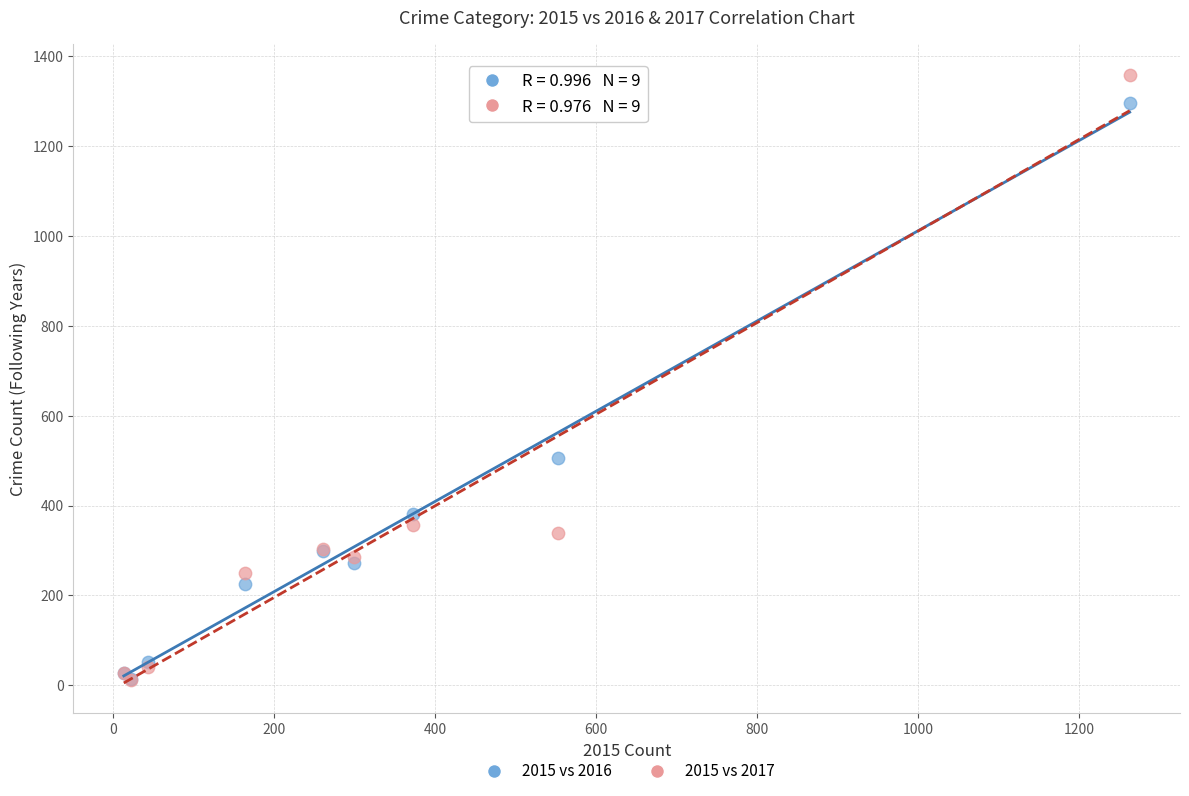

Across all series, what Y value is closest to 685?

505